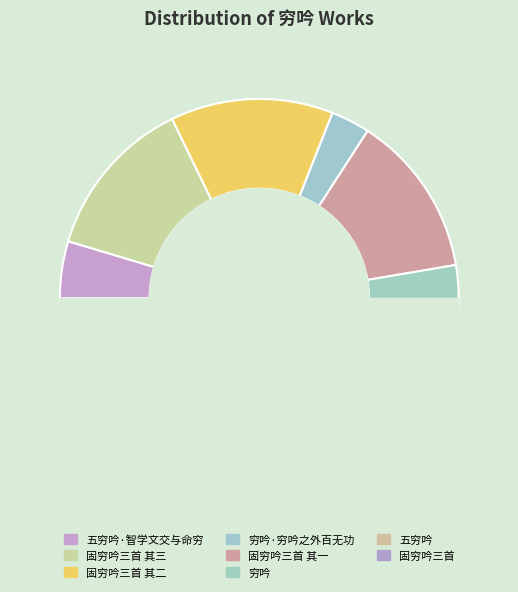

Does 五穷吟·智学文交与命穷 represent more than half of the total?

No